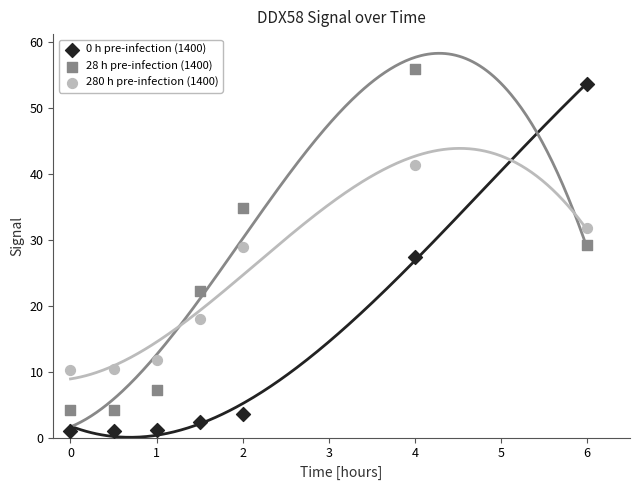

Which series contains the lowest Y value?

0 h pre-infection (1400)